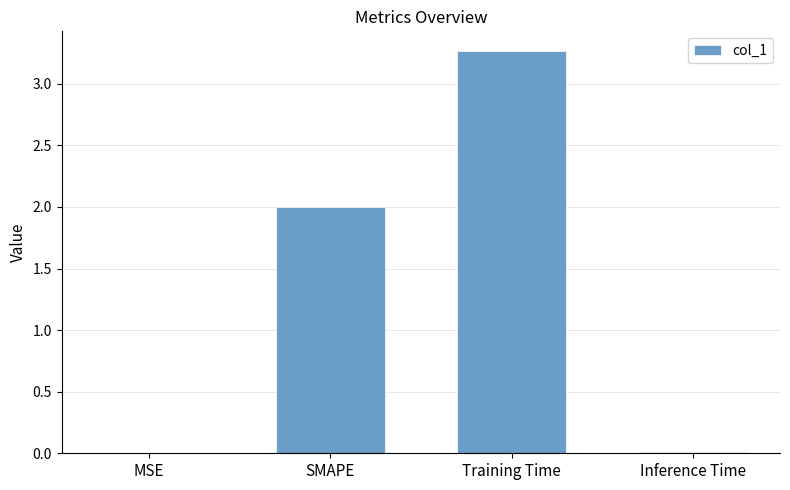

Which category has the highest value across all series?

Training Time